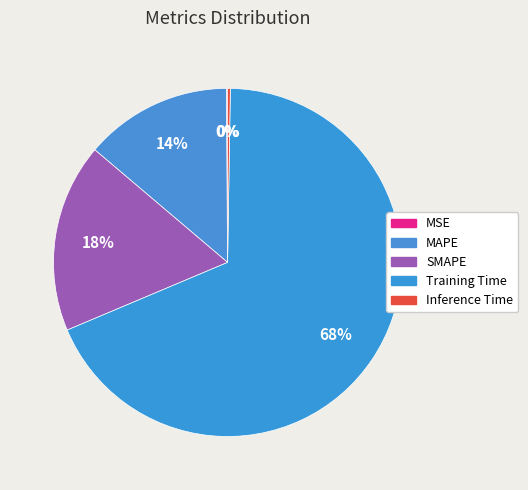

To the nearest percent, what is the difference between the SMAPE and MSE slice percentages?

17%